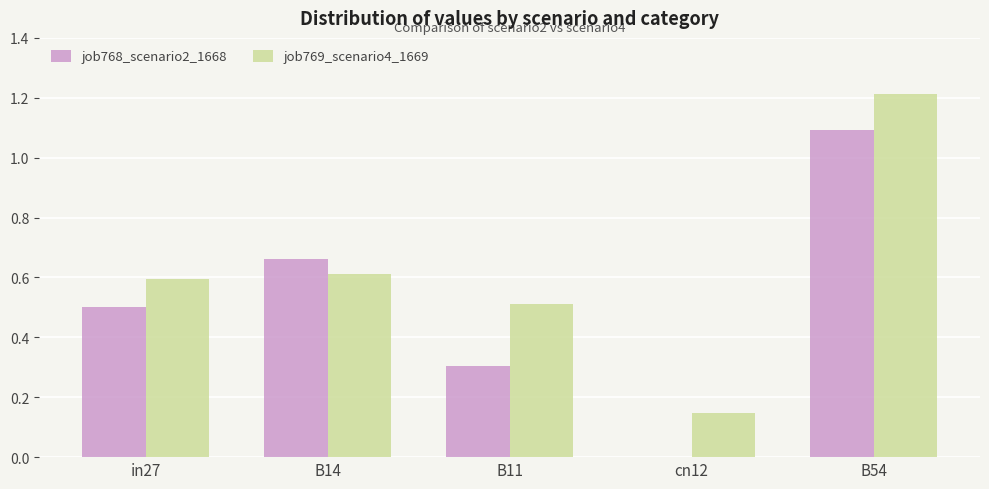

At which category does the chart reach its peak across all series?

B54